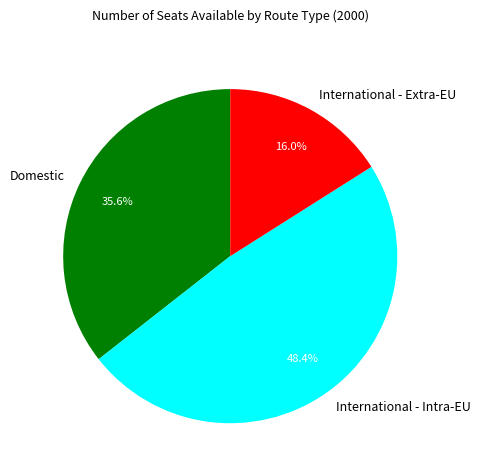

Which slice is the smallest?

International - Extra-EU